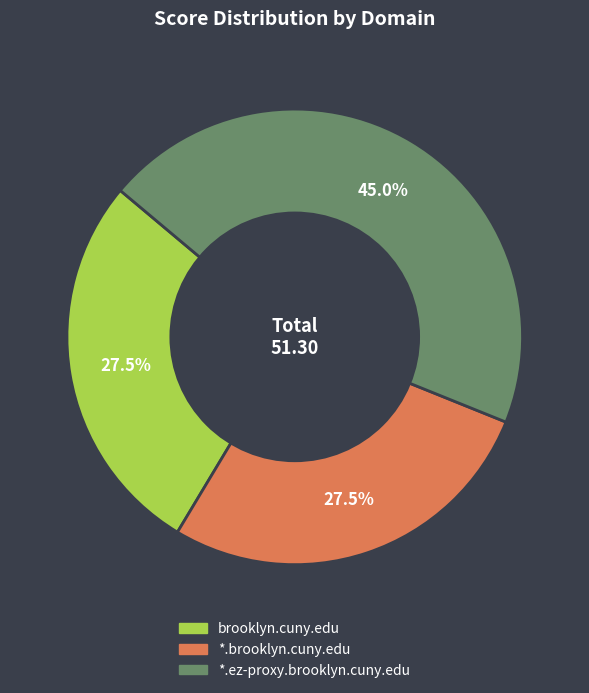

Approximately how many times larger is the value at *.brooklyn.cuny.edu compared to brooklyn.cuny.edu?

1.0